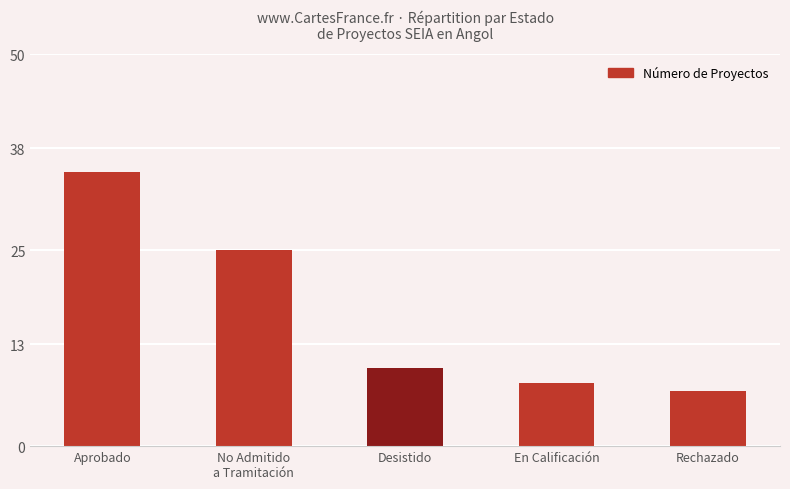

Reading left to right, list all the values displayed in this chart.

Aprobado=35	No Admitido
a Tramitación=25	Desistido=10	En Calificación=8	Rechazado=7